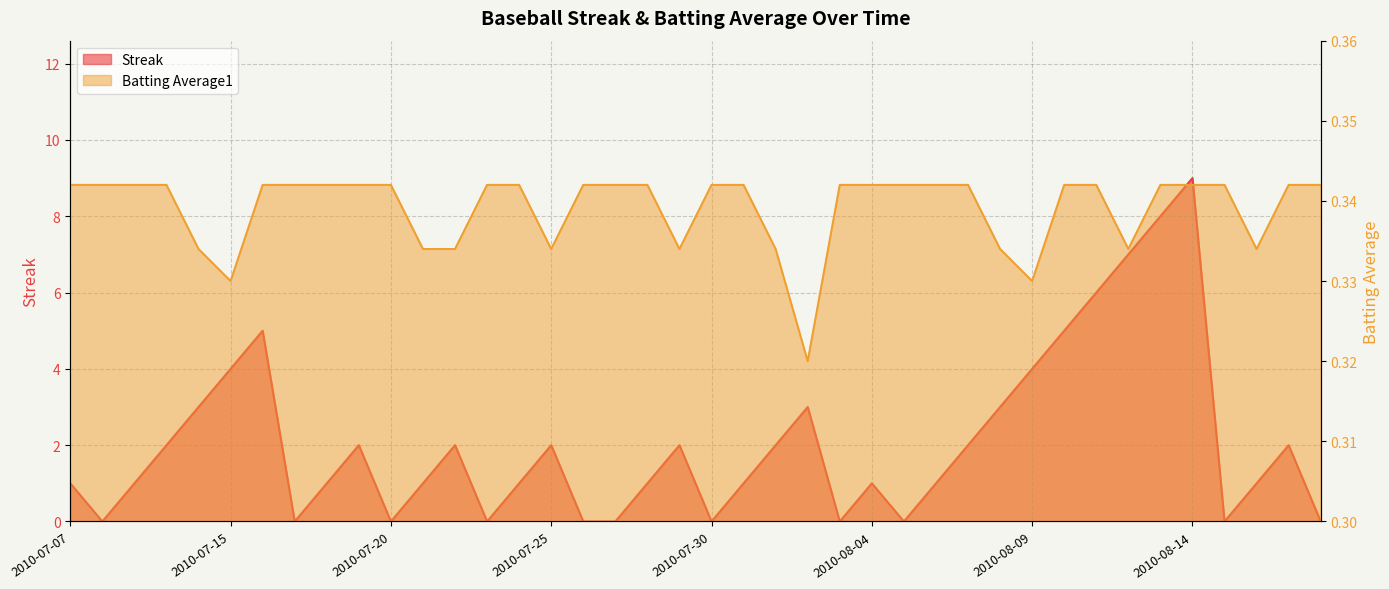

Reading left to right, transcribe all the data shown in this chart.

Streak: 2010-07-07=1.0	2010-07-08=0.0	2010-07-09=1.0	2010-07-10=2.0	2010-07-11=3.0	2010-07-15=4.0	2010-07-16=5.0	2010-07-17=0.0	2010-07-18=1.0	2010-07-19=2.0	2010-07-20=0.0	2010-07-21=1.0	2010-07-22=2.0	2010-07-23=0.0	2010-07-24=1.0	2010-07-25=2.0	2010-07-26=0.0	2010-07-27=0.0	2010-07-28=1.0	2010-07-29=2.0	2010-07-30=0.0	2010-07-31=1.0	2010-08-01=2.0	2010-08-02=3.0	2010-08-03=0.0	2010-08-04=1.0	2010-08-05=0.0	2010-08-06=1.0	2010-08-07=2.0	2010-08-08=3.0	2010-08-09=4.0	2010-08-10=5.0	2010-08-11=6.0	2010-08-12=7.0	2010-08-13=8.0	2010-08-14=9.0	2010-08-15=0.0	2010-08-16=1.0	2010-08-17=2.0	2010-08-18=0.0
Batting Average1: 2010-07-07=0.3	2010-07-08=0.3	2010-07-09=0.3	2010-07-10=0.3	2010-07-11=0.3	2010-07-15=0.3	2010-07-16=0.3	2010-07-17=0.3	2010-07-18=0.3	2010-07-19=0.3	2010-07-20=0.3	2010-07-21=0.3	2010-07-22=0.3	2010-07-23=0.3	2010-07-24=0.3	2010-07-25=0.3	2010-07-26=0.3	2010-07-27=0.3	2010-07-28=0.3	2010-07-29=0.3	2010-07-30=0.3	2010-07-31=0.3	2010-08-01=0.3	2010-08-02=0.3	2010-08-03=0.3	2010-08-04=0.3	2010-08-05=0.3	2010-08-06=0.3	2010-08-07=0.3	2010-08-08=0.3	2010-08-09=0.3	2010-08-10=0.3	2010-08-11=0.3	2010-08-12=0.3	2010-08-13=0.3	2010-08-14=0.3	2010-08-15=0.3	2010-08-16=0.3	2010-08-17=0.3	2010-08-18=0.3